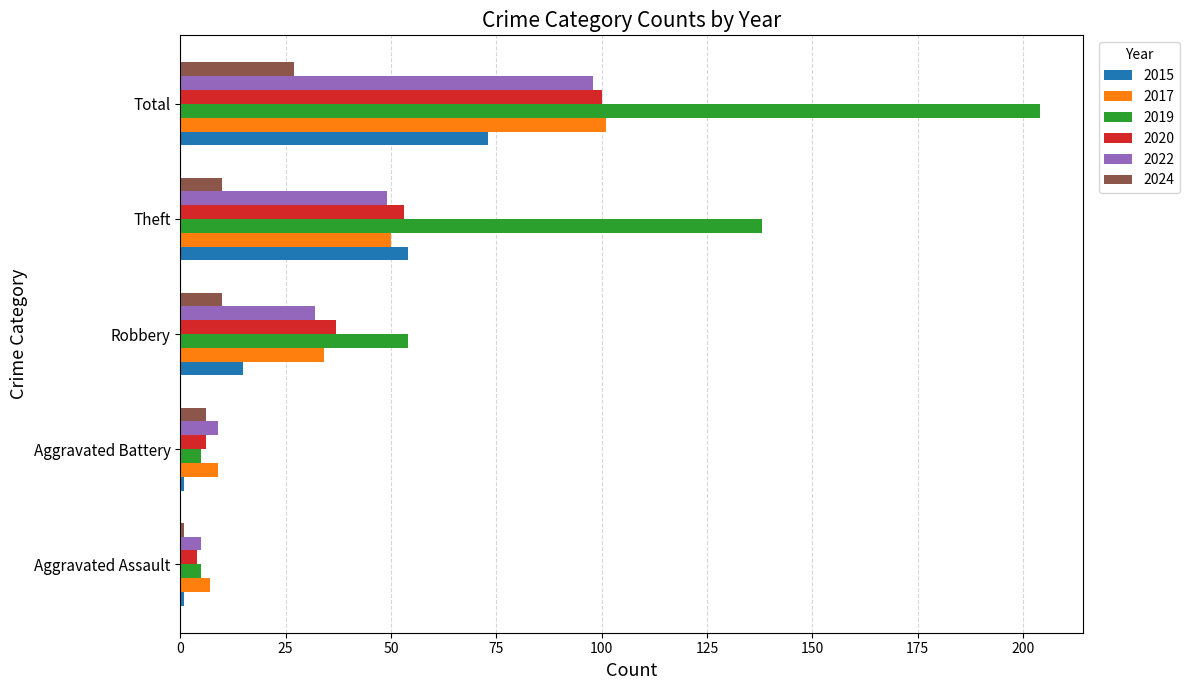

What is the approximate value of 2020 at Aggravated Assault?

4